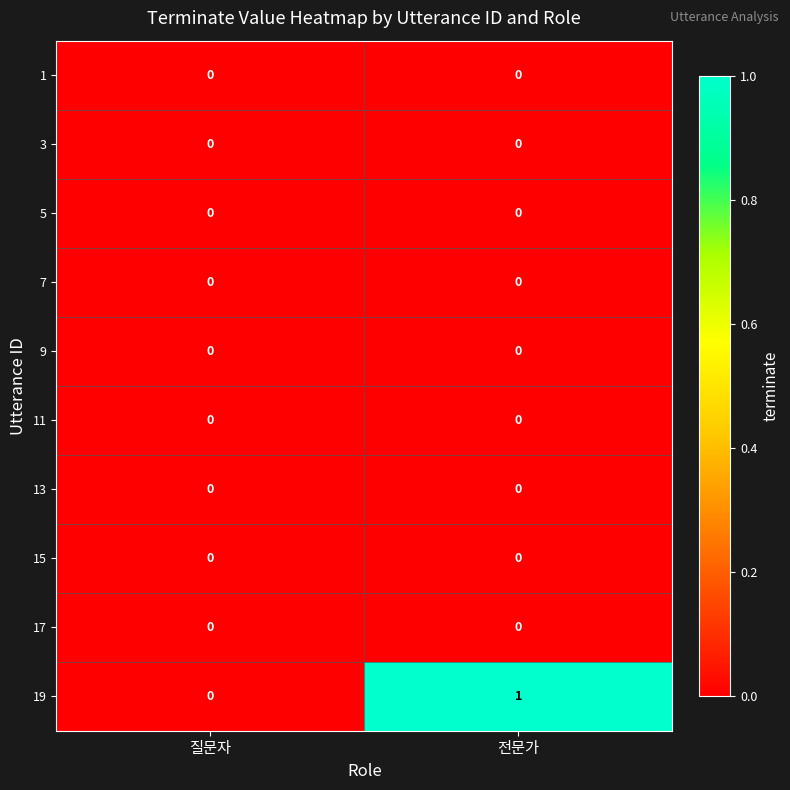

Reading right to left, list all the values displayed in this chart.

1: 전문가=0	질문자=0
3: 전문가=0	질문자=0
5: 전문가=0	질문자=0
7: 전문가=0	질문자=0
9: 전문가=0	질문자=0
11: 전문가=0	질문자=0
13: 전문가=0	질문자=0
15: 전문가=0	질문자=0
17: 전문가=0	질문자=0
19: 전문가=1	질문자=0